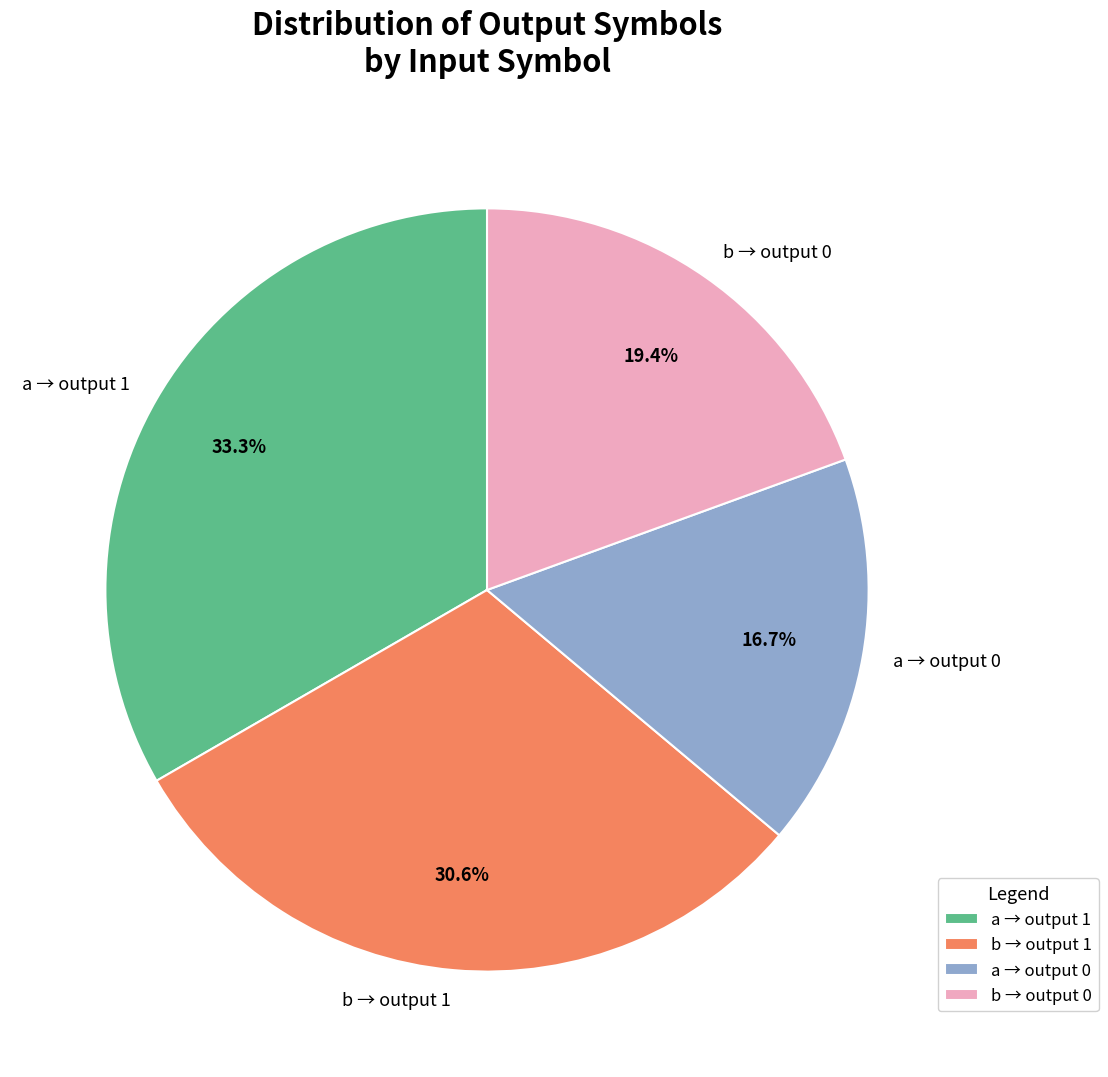

Combined, do b → output 1 and a → output 0 account for over 50%?

No